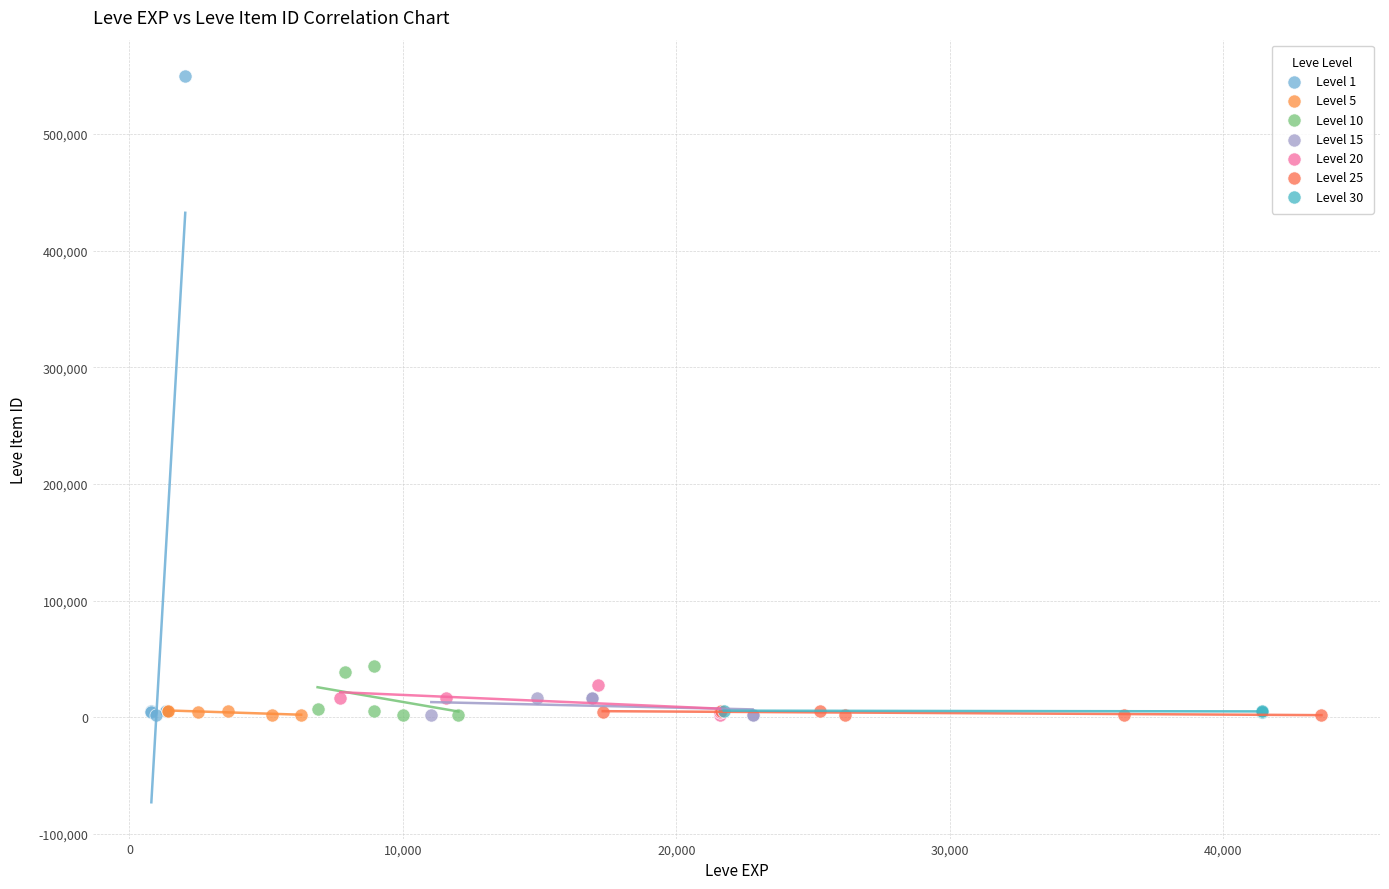

Which series reaches the maximum Y coordinate?

Level 1